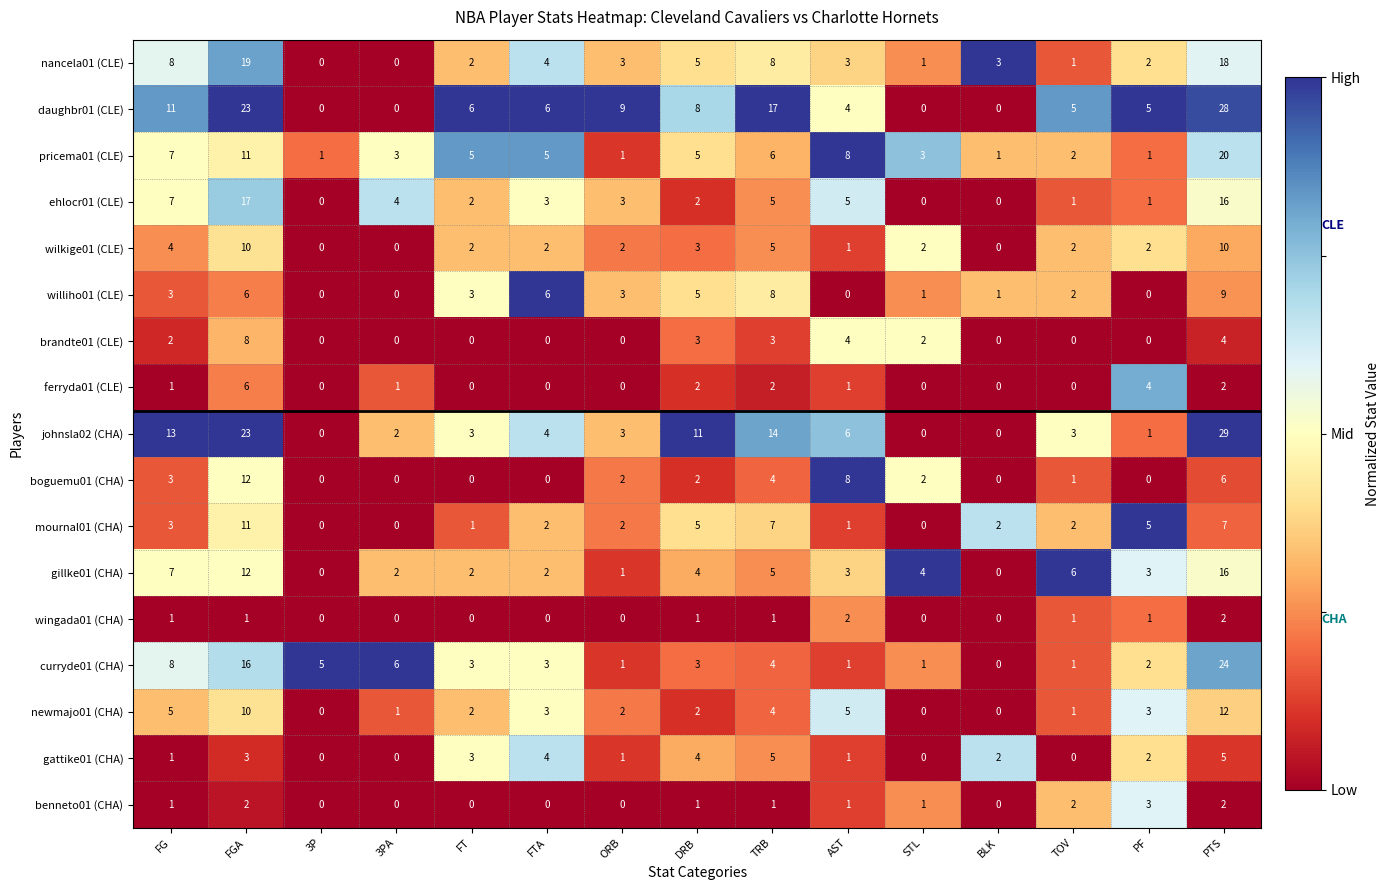

What is the difference between the mournal01 (CHA) values at DRB and FT?

4